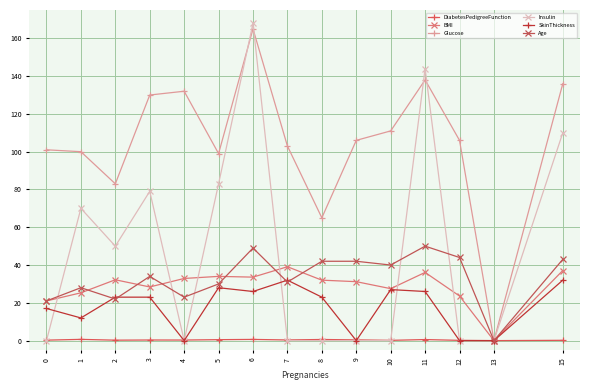

At 6, list the series in order from smallest to largest.

DiabetesPedigreeFunction, SkinThickness, BMI, Age, Glucose, Insulin